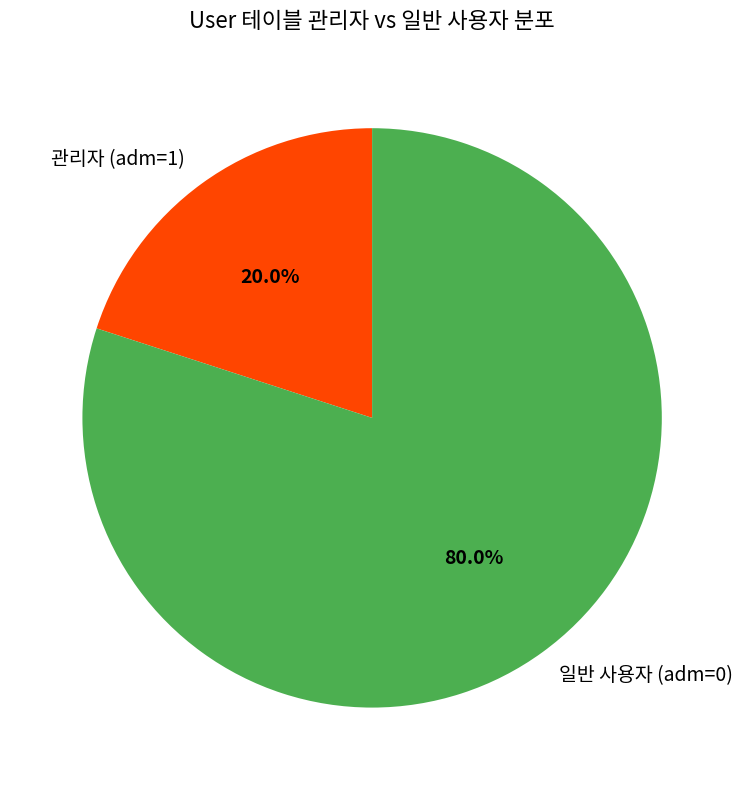

How many slices are in this pie chart?

2